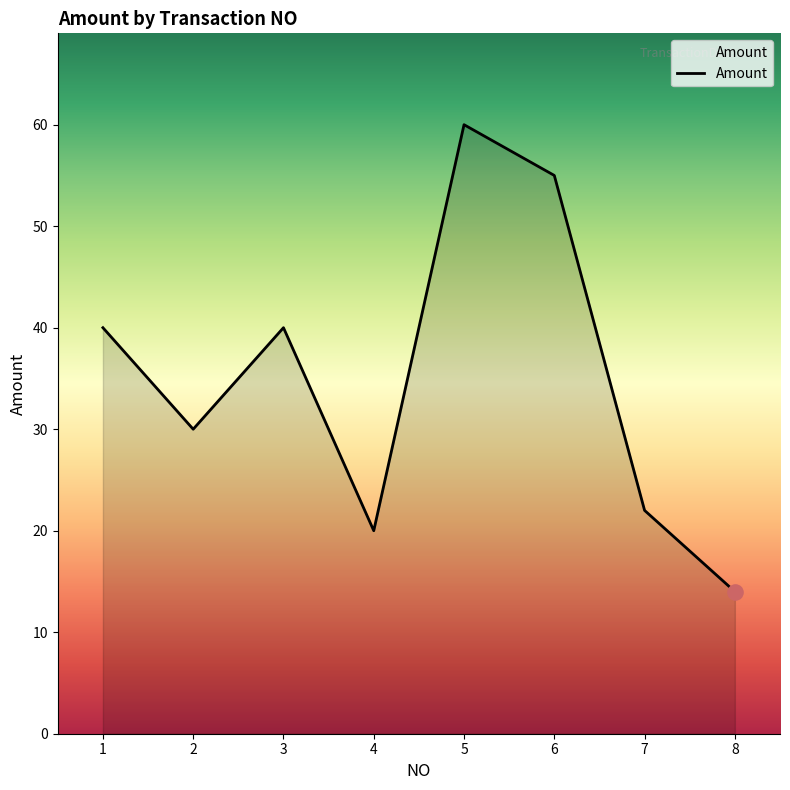

What is the change in value from 3 to 4?

-20